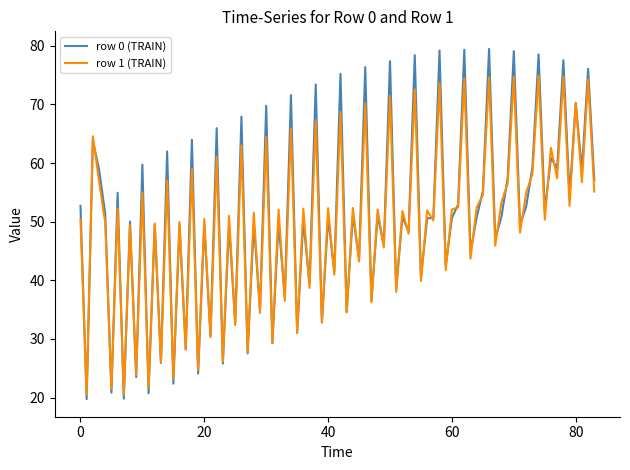

Rank the series by their maximum value, from highest to lowest.

row 0 (TRAIN), row 1 (TRAIN)